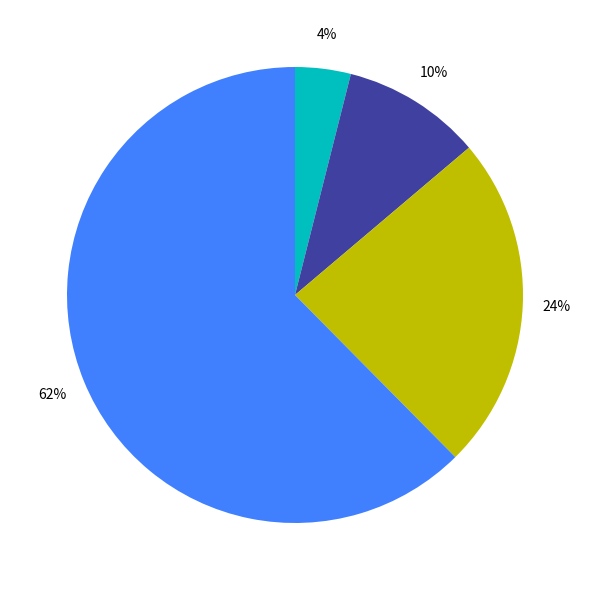

Does any single category account for the majority?

Yes